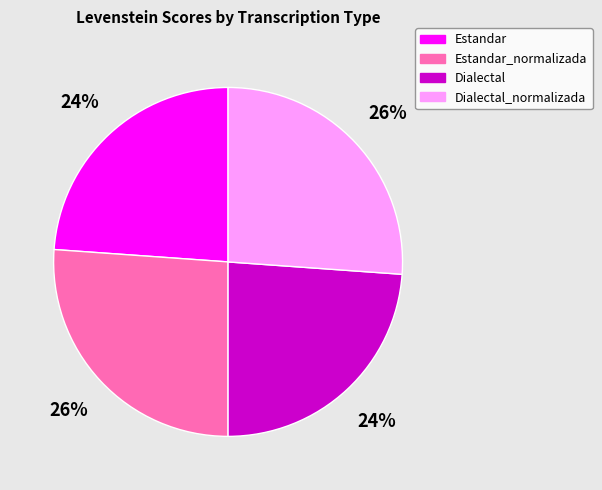

Is there any slice that represents more than half of the pie?

No